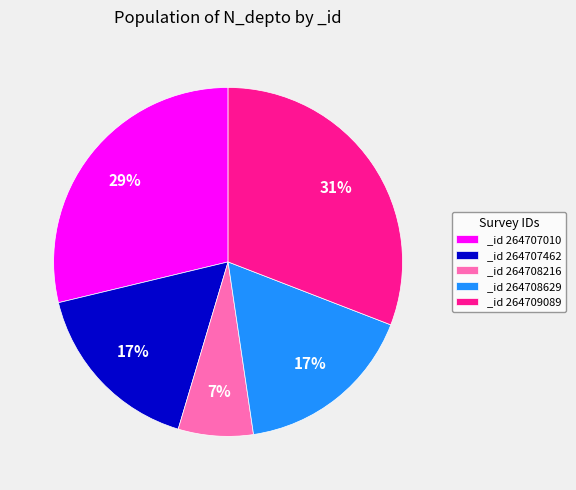

Is _id 264708629 the majority of the pie?

No